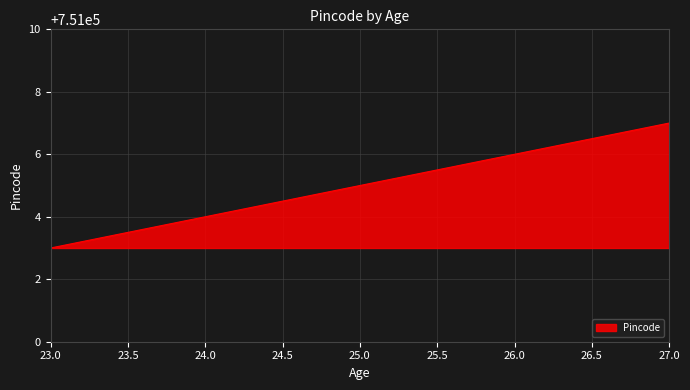

Rank the categories by value from highest to lowest.

27.0, 26.0, 25.0, 24.0, 23.0